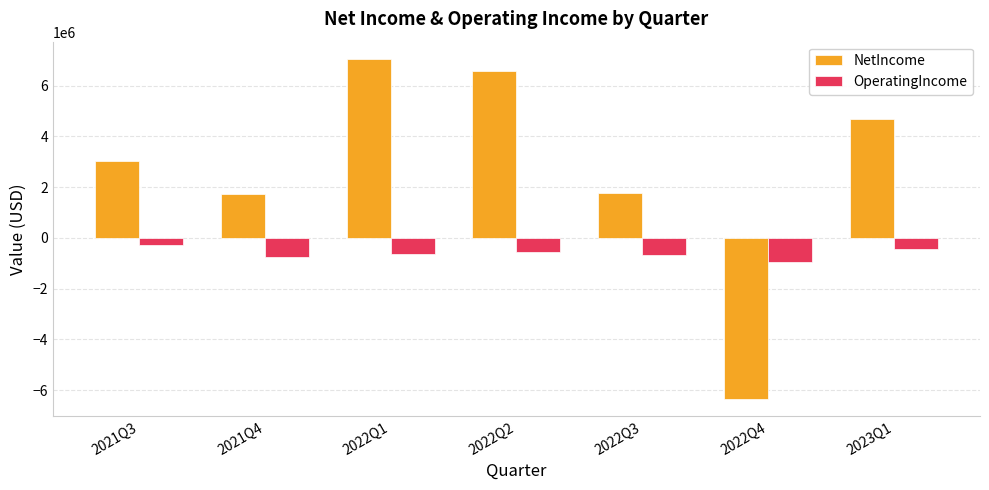

What is the maximum value shown in the chart?

7060638